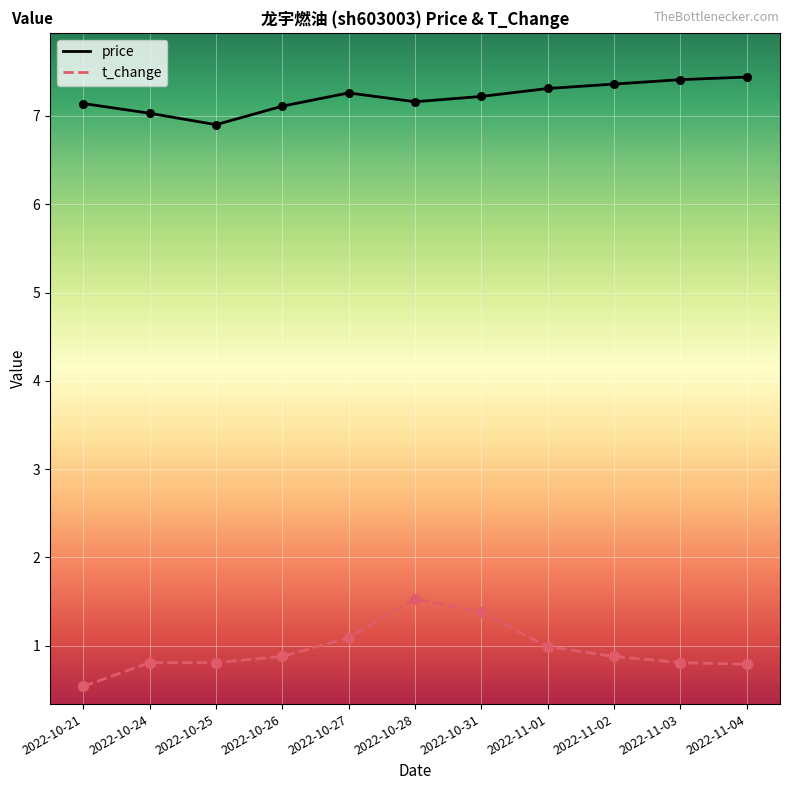

Which series has the largest total across all categories?

price